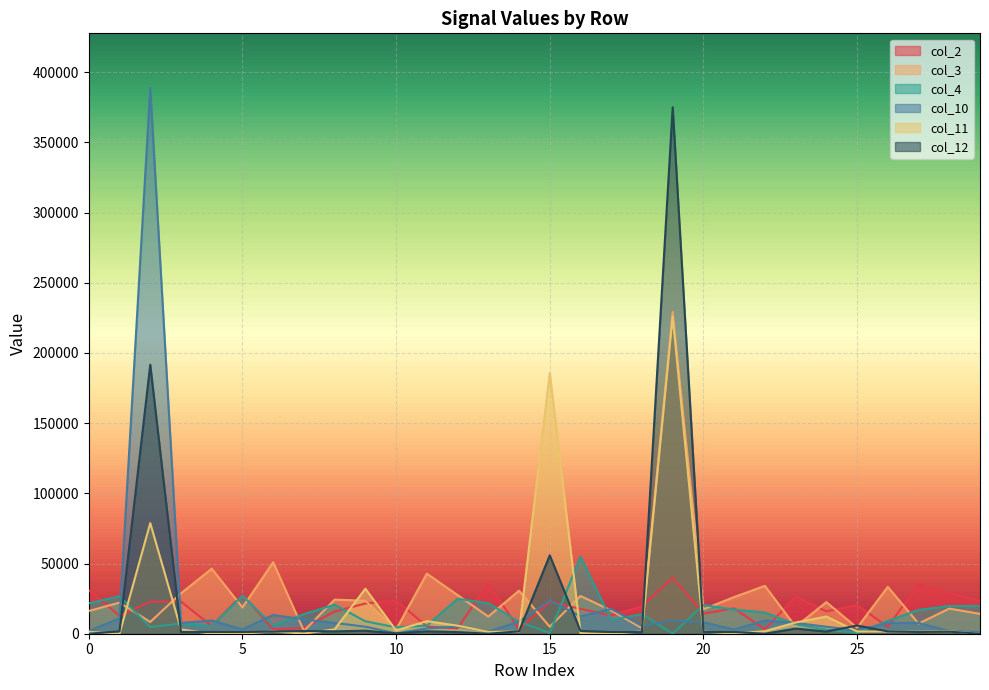

How many lines are shown in the chart?

6